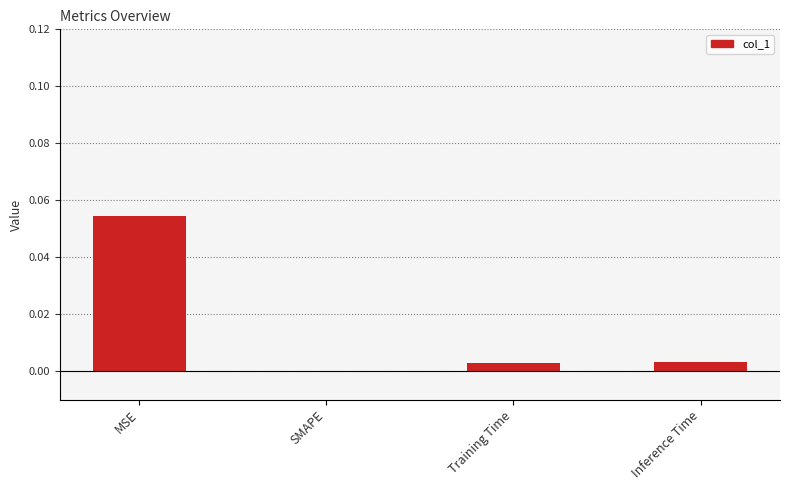

True or false: the data shows 0.0 at MSE.

False